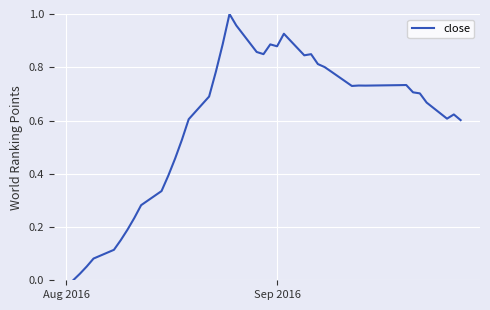

What is the difference between the second highest and second lowest values?

0.9